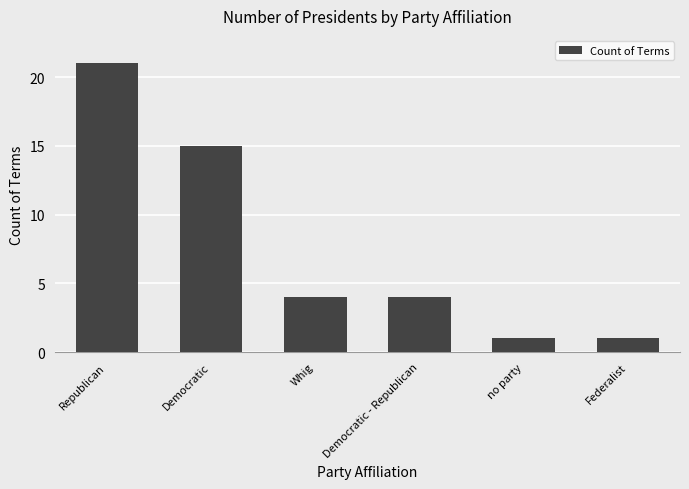

Is it true that the value at Whig is 1?

False